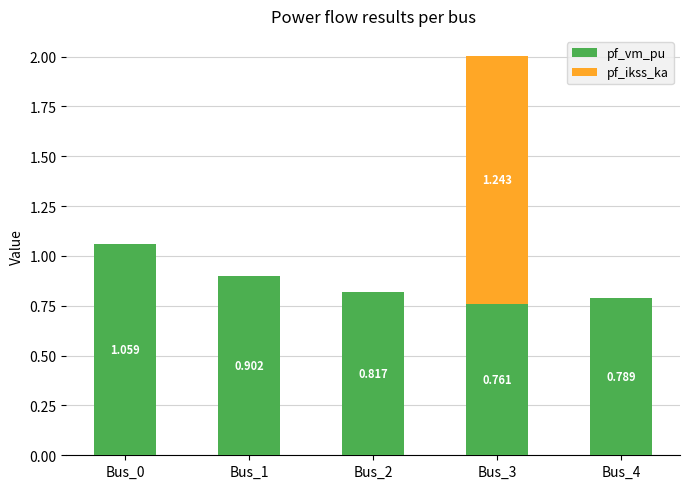

What is the difference between the maximum and minimum values in the pf_ikss_ka series?

1.2